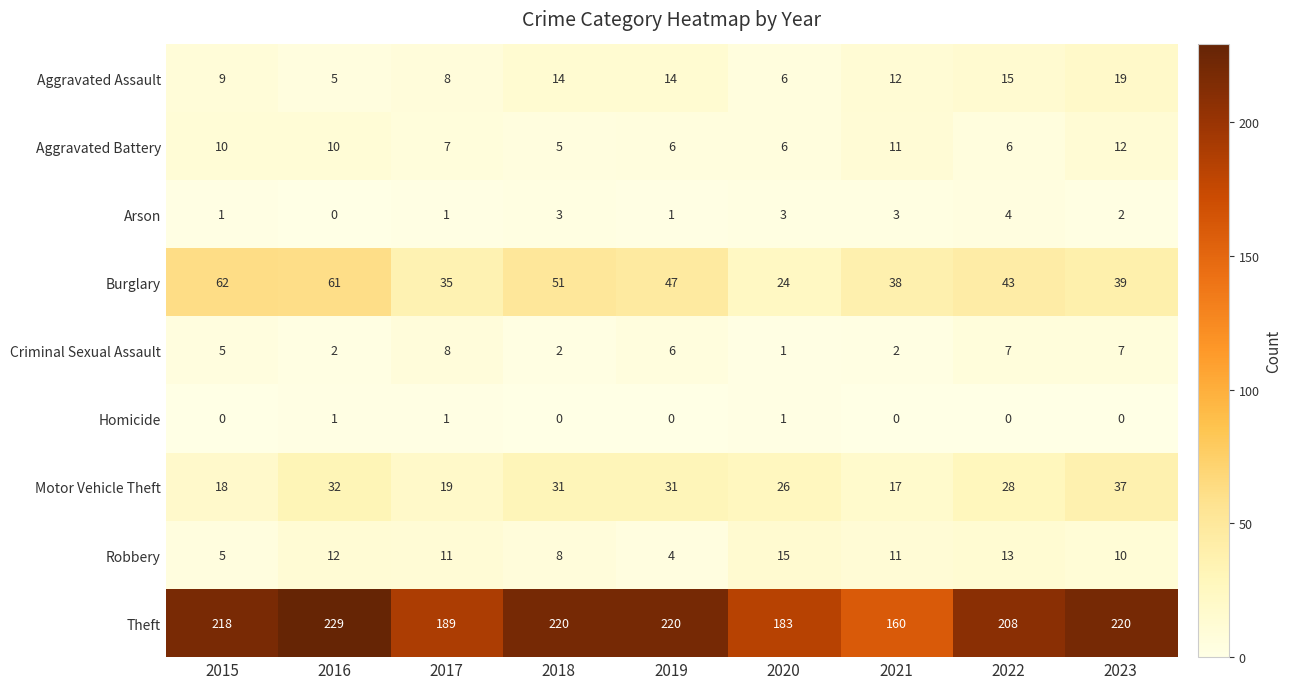

What is the greatest value displayed?

229